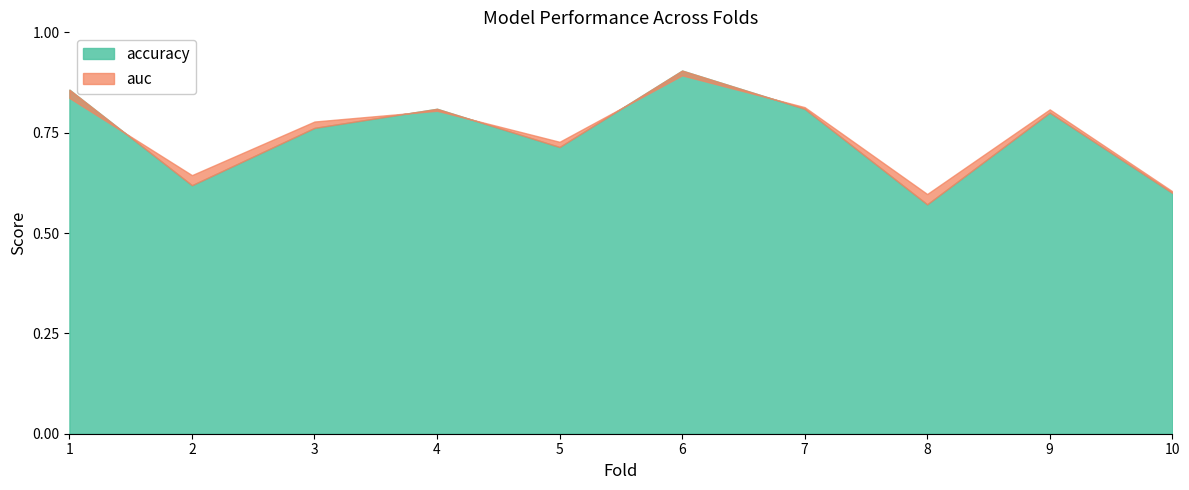

The accuracy series shows 0.9 at 1. True or false?

True